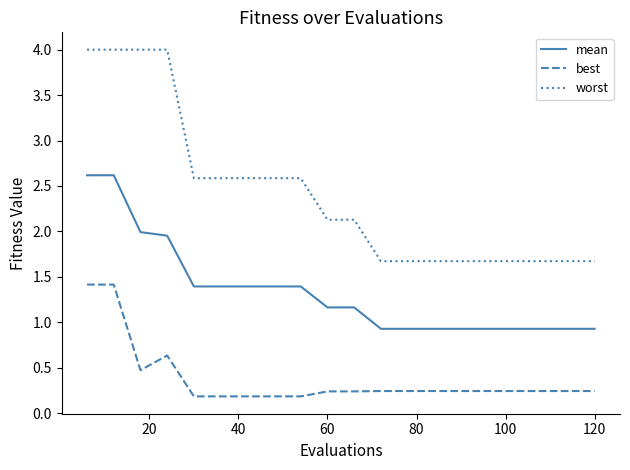

Is this an area chart (filled region under the line)?

No